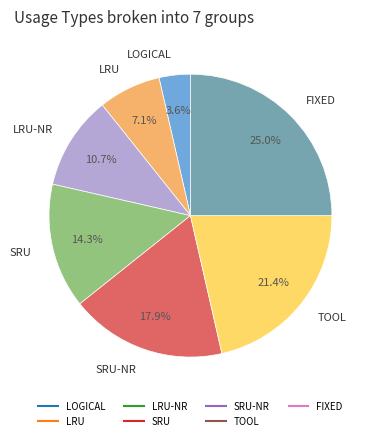

How many slices are in this pie chart?

7